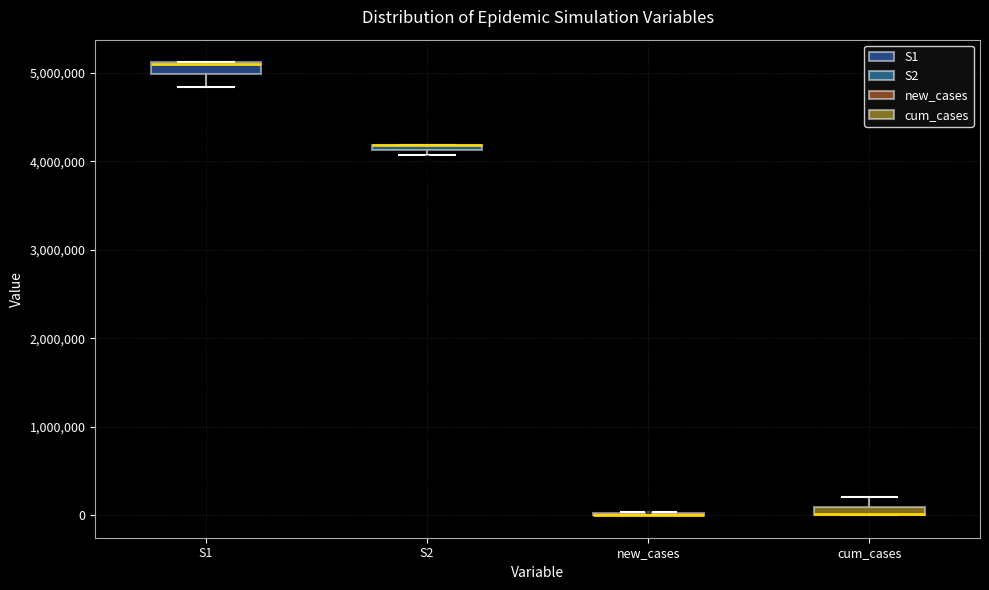

Where is the upper edge of the box for S2 on the y-axis? The values are not printed on the chart, so give them approximately, as read against the axis.

4200000